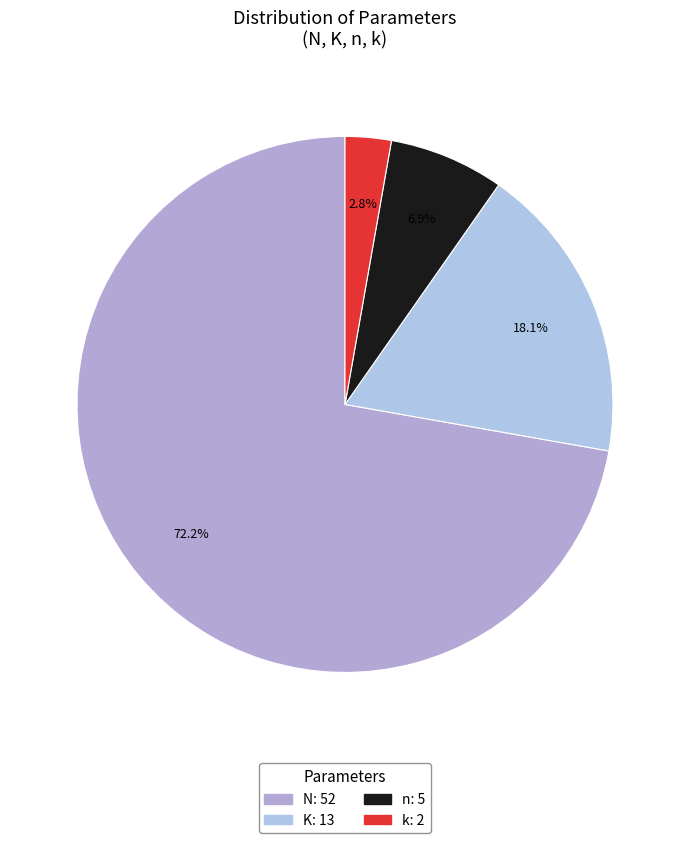

Is it true that k is 1% of the pie?

False